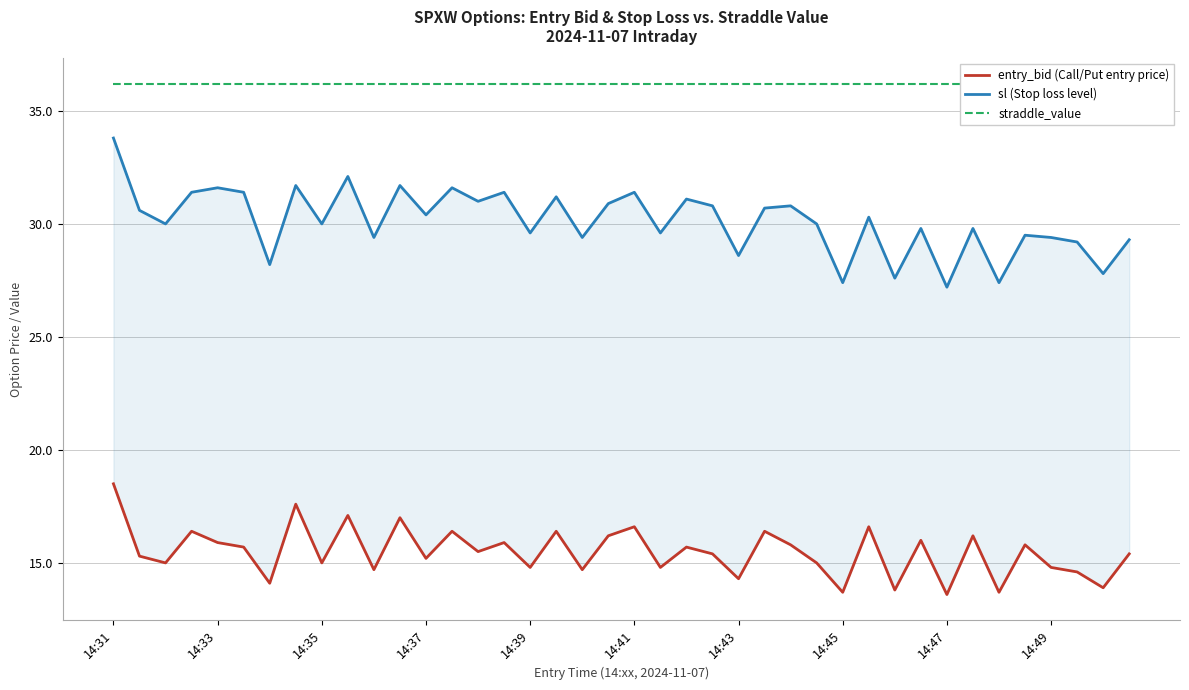

What position from the left is 14:49?

37